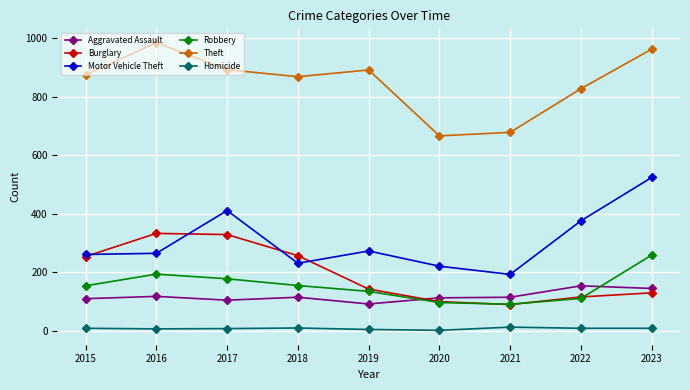

Between 2016 and 2021, which series saw the biggest shift?

Theft